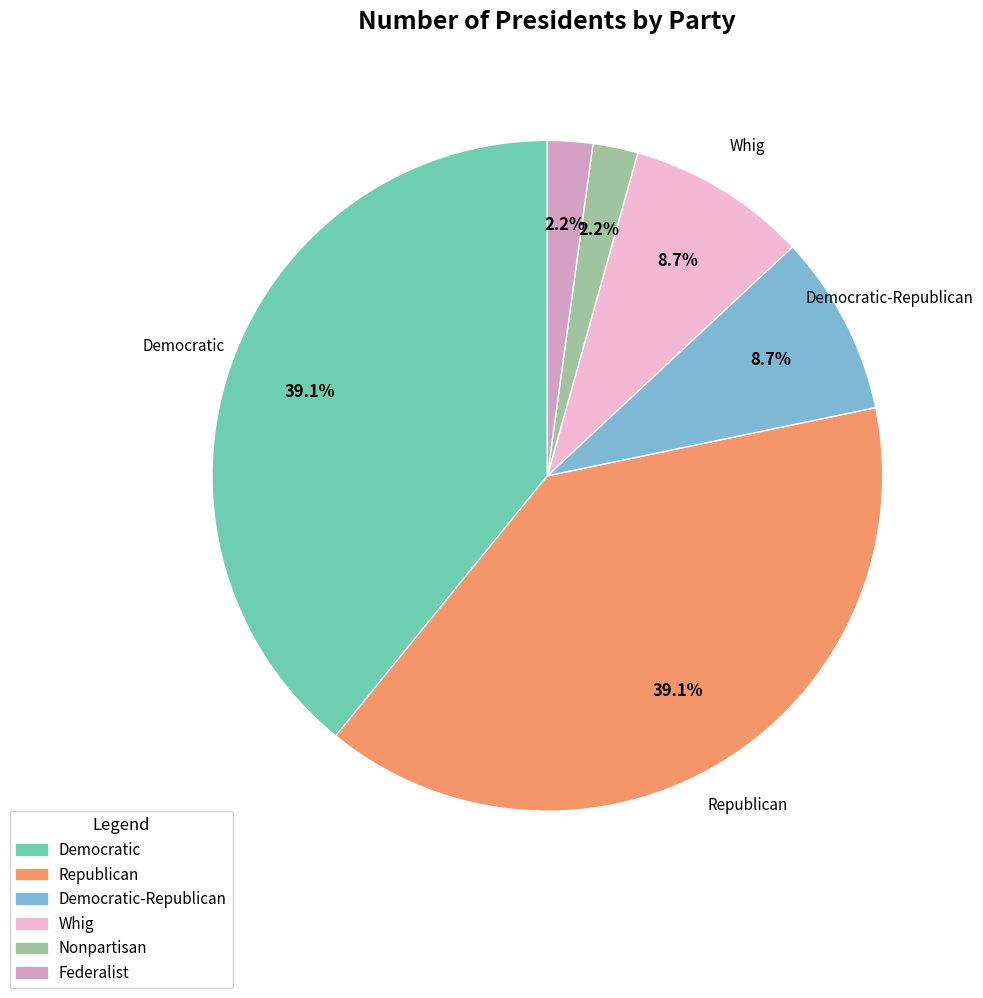

Which has a higher value, Democratic or Whig?

Democratic